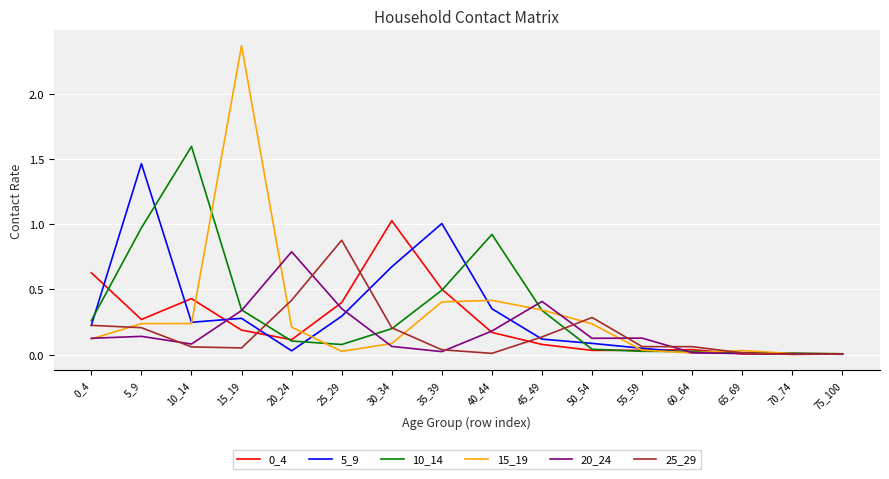

The 15_19 series shows 0.1 at 30_34. True or false?

True